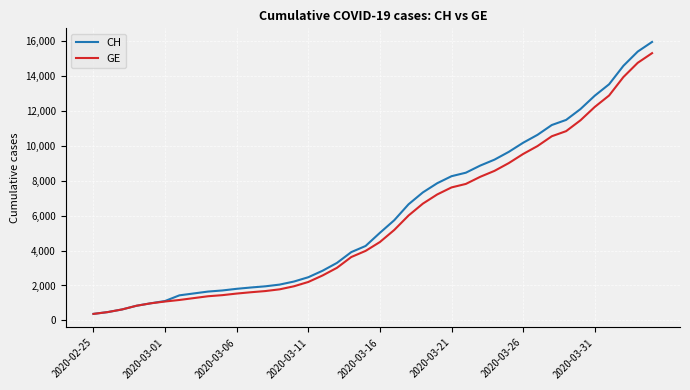

Which series has the widest spread of values?

CH